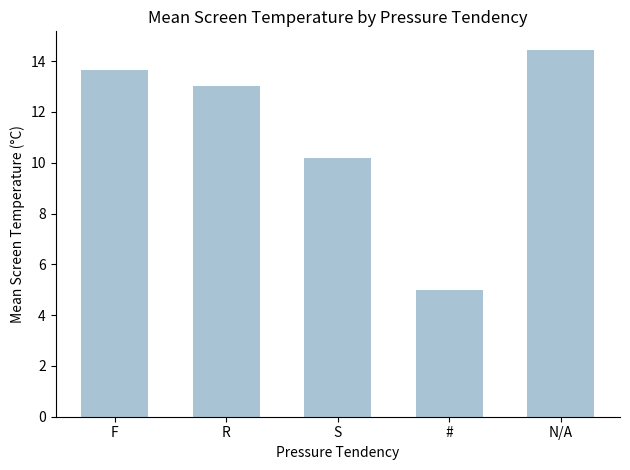

What is the ratio of the value at F to the value at R?

1.0